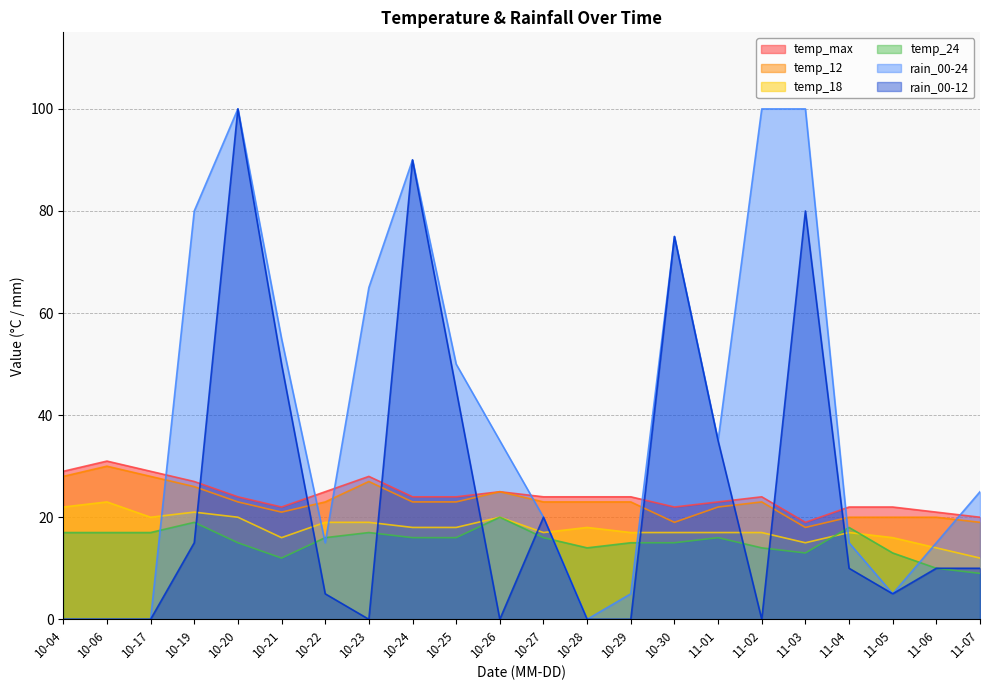

Reading right to left, transcribe all the data shown in this chart.

temp_max: 20	21	22	22	19	24	23	22	24	24	24	25	24	24	28	25	22	24	27	29	31	29
temp_12: 19	20	20	20	18	23	22	19	23	23	23	25	23	23	27	23	21	23	26	28	30	28
temp_18: 12	14	16	17	15	17	17	17	17	18	17	20	18	18	19	19	16	20	21	20	23	22
temp_24: 9	10	13	18	13	14	16	15	15	14	16	20	16	16	17	16	12	15	19	17	17	17
rain_00-24: 25	15	5	15	100	100	35	75	5	0	20	35	50	90	65	15	55	100	80	0	0	0
rain_00-12: 10	10	5	10	80	0	35	75	0	0	20	0	45	90	0	5	50	100	15	0	0	0